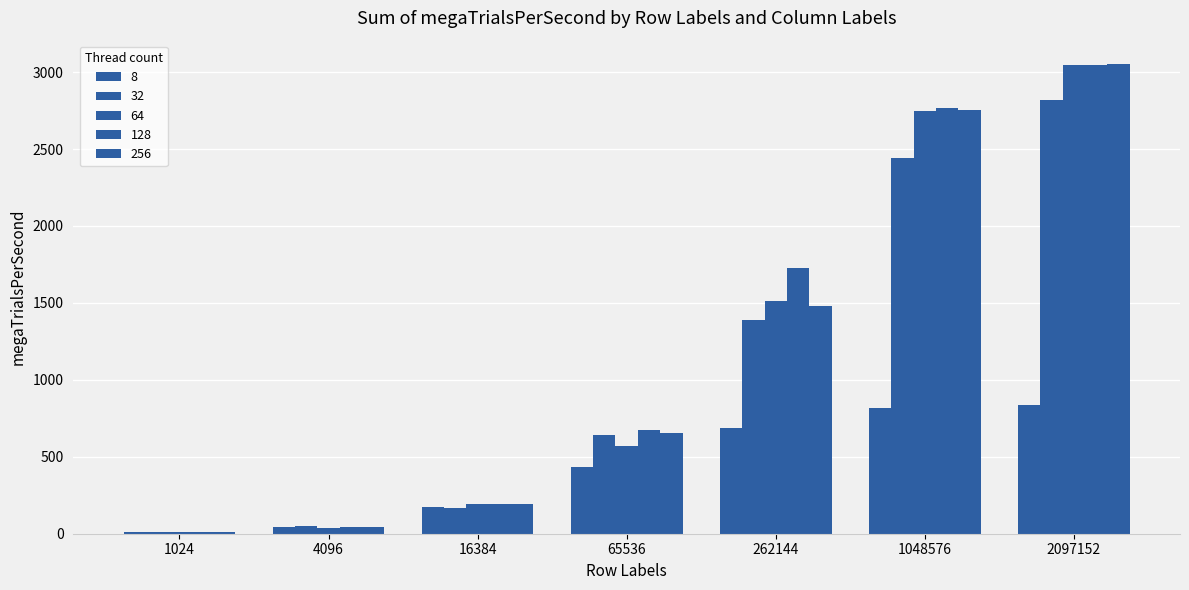

Does the chart contain stacked bars?

No